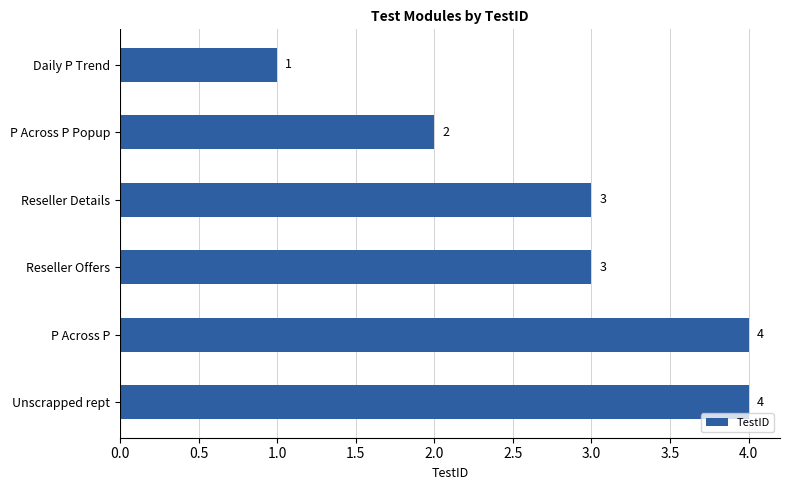

The value at Daily P Trend is 2. True or false?

False